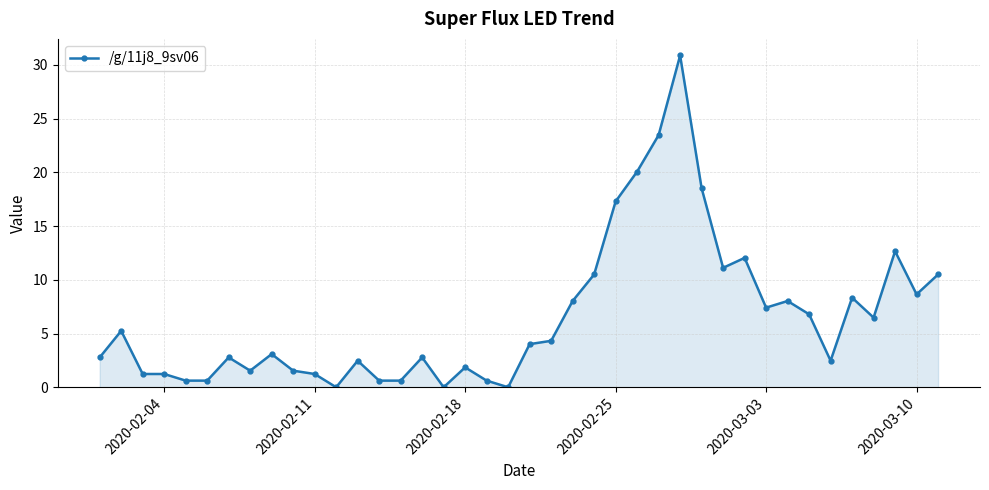

What is the value of the 26th point from the left?

20.1